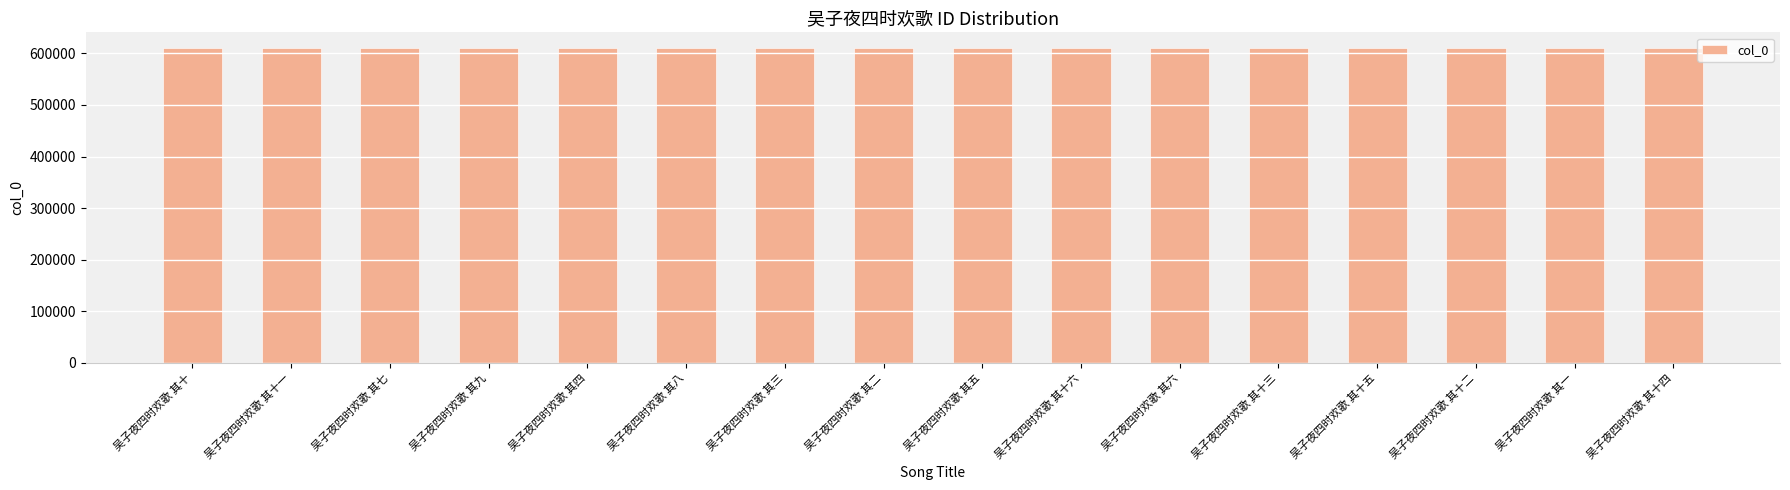

What is the difference between the values at 吴子夜四时欢歌 其八 and 吴子夜四时欢歌 其一?

7